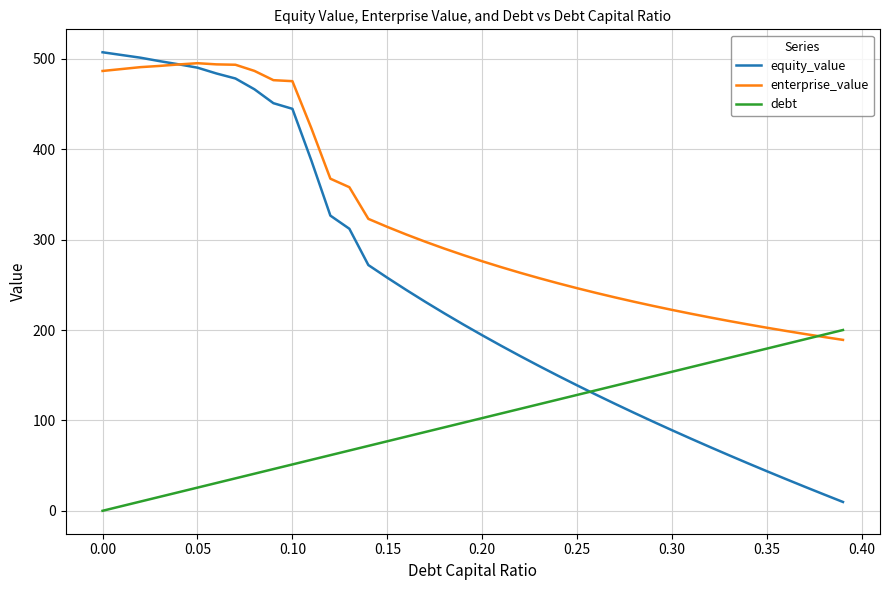

True or false: enterprise_value has more than 0 interior local peaks.

True